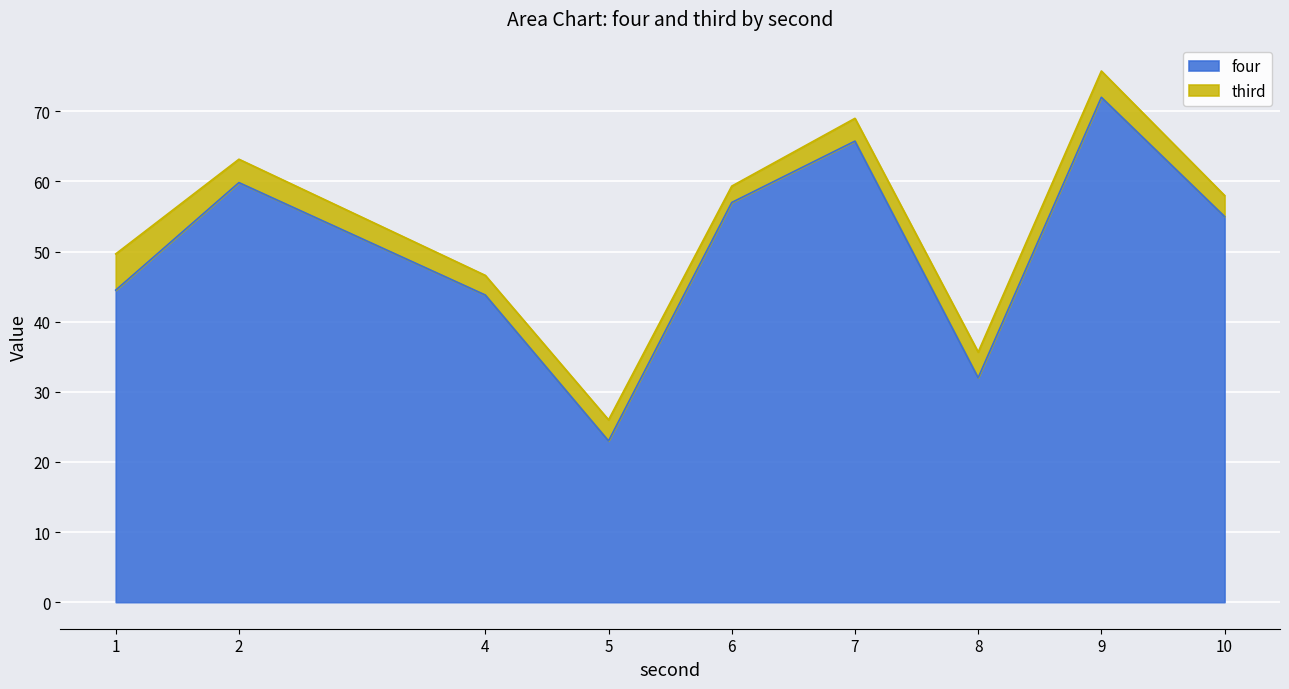

What is the total value across all series at 5?

26.0